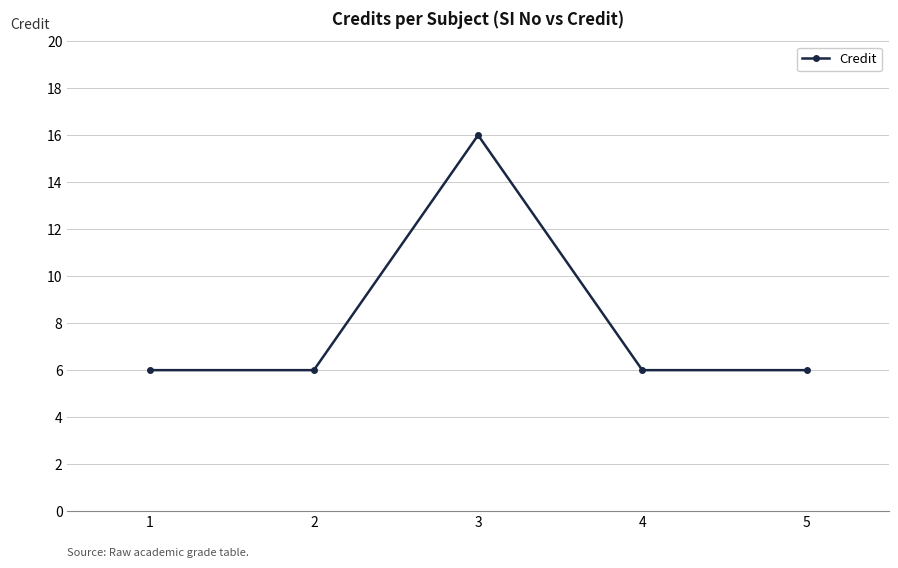

What is the value of the 5th point from the left?

6